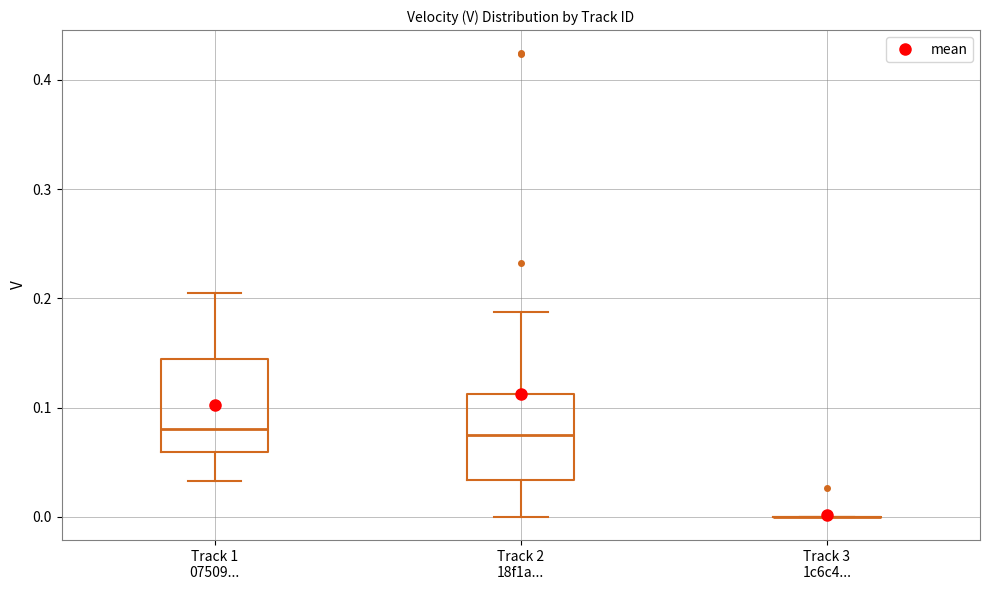

Reading left to right, read every box against the y-axis: the position of its median line, the range the box covers, and the ends of its whiskers. The values are not printed on the chart, so give them approximately, as read against the axis.

Track 1 07509...: median 0.08, box 0.06 to 0.14, whiskers 0.03 to 0.21
Track 2 18f1a...: median 0.07, box 0.03 to 0.11, whiskers 0.00 to 0.19
Track 3 1c6c4...: box collapsed to a line at 0.00, whiskers 0.00 to 0.00